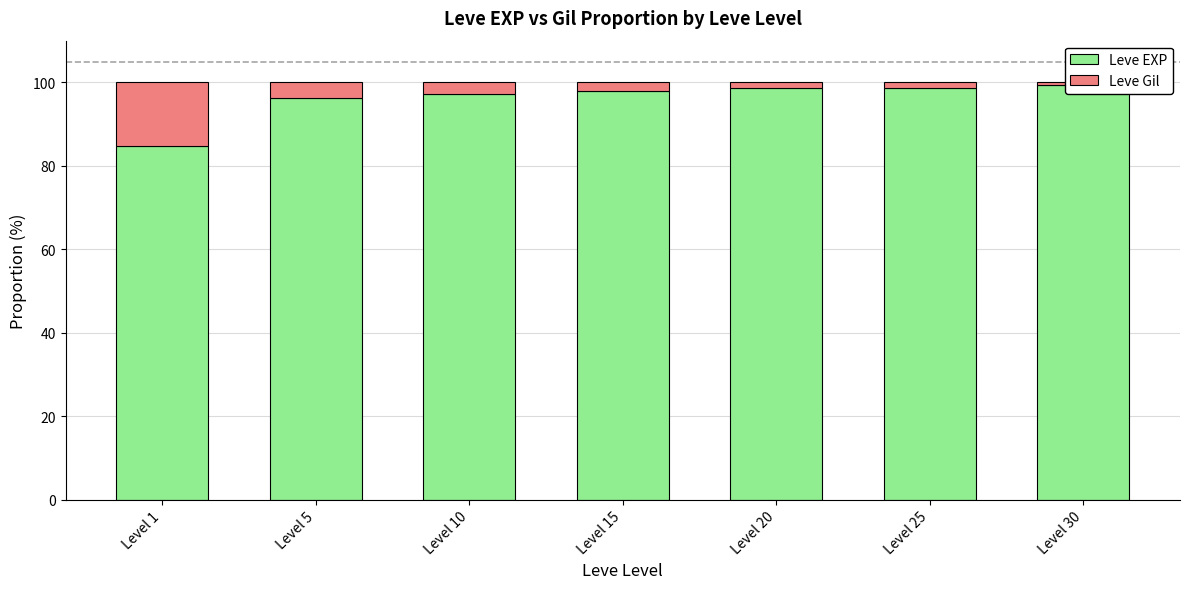

What is the difference between the second highest and second lowest values in the Leve Gil series?

2.4